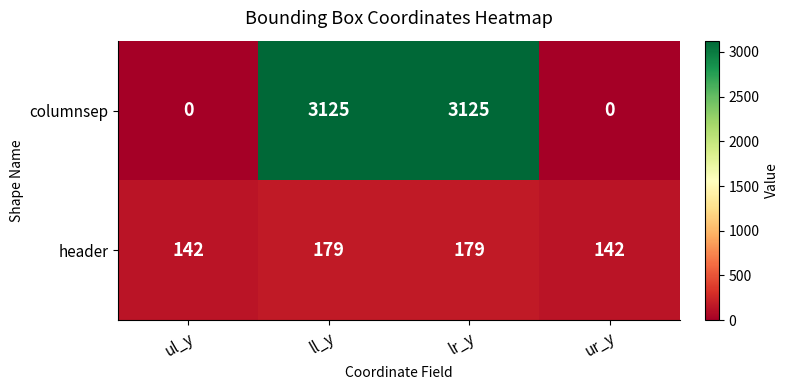

Between lr_y and ur_y, which series saw the biggest shift?

columnsep